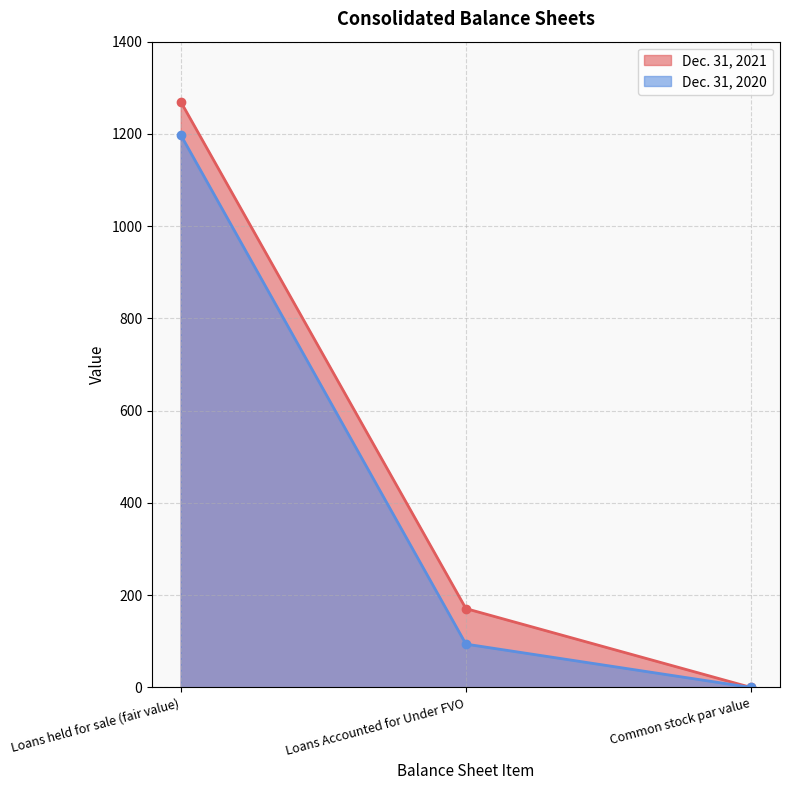

The Dec. 31, 2021 series shows 2163.4 at Loans held for sale (fair value). True or false?

False